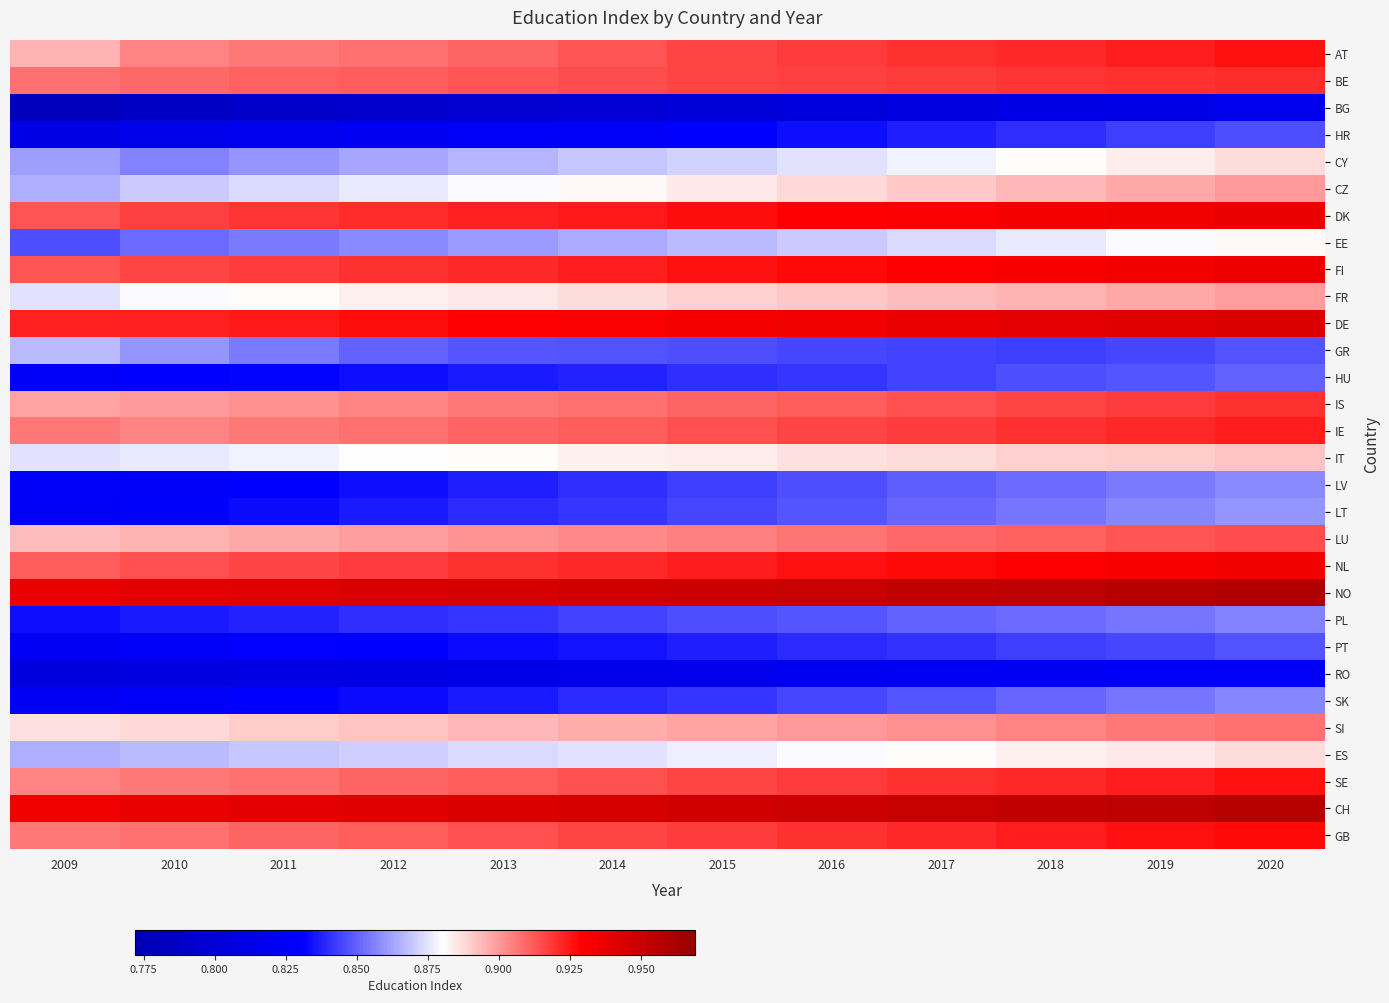

Reading right to left, extract all data points from this chart.

AT: 2020=0.9	2019=0.9	2018=0.9	2017=0.9	2016=0.9	2015=0.9	2014=0.9	2013=0.9	2012=0.9	2011=0.9	2010=0.9	2009=0.9
BE: 2020=0.9	2019=0.9	2018=0.9	2017=0.9	2016=0.9	2015=0.9	2014=0.9	2013=0.9	2012=0.9	2011=0.9	2010=0.9	2009=0.9
BG: 2020=0.8	2019=0.8	2018=0.8	2017=0.8	2016=0.8	2015=0.8	2014=0.8	2013=0.8	2012=0.8	2011=0.8	2010=0.8	2009=0.8
HR: 2020=0.8	2019=0.8	2018=0.8	2017=0.8	2016=0.8	2015=0.8	2014=0.8	2013=0.8	2012=0.8	2011=0.8	2010=0.8	2009=0.8
CY: 2020=0.9	2019=0.9	2018=0.9	2017=0.9	2016=0.9	2015=0.9	2014=0.9	2013=0.9	2012=0.9	2011=0.9	2010=0.9	2009=0.9
CZ: 2020=0.9	2019=0.9	2018=0.9	2017=0.9	2016=0.9	2015=0.9	2014=0.9	2013=0.9	2012=0.9	2011=0.9	2010=0.9	2009=0.9
DK: 2020=0.9	2019=0.9	2018=0.9	2017=0.9	2016=0.9	2015=0.9	2014=0.9	2013=0.9	2012=0.9	2011=0.9	2010=0.9	2009=0.9
EE: 2020=0.9	2019=0.9	2018=0.9	2017=0.9	2016=0.9	2015=0.9	2014=0.9	2013=0.9	2012=0.9	2011=0.9	2010=0.9	2009=0.8
FI: 2020=0.9	2019=0.9	2018=0.9	2017=0.9	2016=0.9	2015=0.9	2014=0.9	2013=0.9	2012=0.9	2011=0.9	2010=0.9	2009=0.9
FR: 2020=0.9	2019=0.9	2018=0.9	2017=0.9	2016=0.9	2015=0.9	2014=0.9	2013=0.9	2012=0.9	2011=0.9	2010=0.9	2009=0.9
DE: 2020=0.9	2019=0.9	2018=0.9	2017=0.9	2016=0.9	2015=0.9	2014=0.9	2013=0.9	2012=0.9	2011=0.9	2010=0.9	2009=0.9
GR: 2020=0.8	2019=0.8	2018=0.8	2017=0.8	2016=0.8	2015=0.8	2014=0.8	2013=0.8	2012=0.8	2011=0.9	2010=0.9	2009=0.9
HU: 2020=0.8	2019=0.8	2018=0.8	2017=0.8	2016=0.8	2015=0.8	2014=0.8	2013=0.8	2012=0.8	2011=0.8	2010=0.8	2009=0.8
IS: 2020=0.9	2019=0.9	2018=0.9	2017=0.9	2016=0.9	2015=0.9	2014=0.9	2013=0.9	2012=0.9	2011=0.9	2010=0.9	2009=0.9
IE: 2020=0.9	2019=0.9	2018=0.9	2017=0.9	2016=0.9	2015=0.9	2014=0.9	2013=0.9	2012=0.9	2011=0.9	2010=0.9	2009=0.9
IT: 2020=0.9	2019=0.9	2018=0.9	2017=0.9	2016=0.9	2015=0.9	2014=0.9	2013=0.9	2012=0.9	2011=0.9	2010=0.9	2009=0.9
LV: 2020=0.9	2019=0.9	2018=0.9	2017=0.8	2016=0.8	2015=0.8	2014=0.8	2013=0.8	2012=0.8	2011=0.8	2010=0.8	2009=0.8
LT: 2020=0.9	2019=0.9	2018=0.9	2017=0.9	2016=0.8	2015=0.8	2014=0.8	2013=0.8	2012=0.8	2011=0.8	2010=0.8	2009=0.8
LU: 2020=0.9	2019=0.9	2018=0.9	2017=0.9	2016=0.9	2015=0.9	2014=0.9	2013=0.9	2012=0.9	2011=0.9	2010=0.9	2009=0.9
NL: 2020=0.9	2019=0.9	2018=0.9	2017=0.9	2016=0.9	2015=0.9	2014=0.9	2013=0.9	2012=0.9	2011=0.9	2010=0.9	2009=0.9
NO: 2020=1.0	2019=1.0	2018=1.0	2017=1.0	2016=1.0	2015=0.9	2014=0.9	2013=0.9	2012=0.9	2011=0.9	2010=0.9	2009=0.9
PL: 2020=0.9	2019=0.9	2018=0.9	2017=0.8	2016=0.8	2015=0.8	2014=0.8	2013=0.8	2012=0.8	2011=0.8	2010=0.8	2009=0.8
PT: 2020=0.8	2019=0.8	2018=0.8	2017=0.8	2016=0.8	2015=0.8	2014=0.8	2013=0.8	2012=0.8	2011=0.8	2010=0.8	2009=0.8
RO: 2020=0.8	2019=0.8	2018=0.8	2017=0.8	2016=0.8	2015=0.8	2014=0.8	2013=0.8	2012=0.8	2011=0.8	2010=0.8	2009=0.8
SK: 2020=0.9	2019=0.9	2018=0.9	2017=0.8	2016=0.8	2015=0.8	2014=0.8	2013=0.8	2012=0.8	2011=0.8	2010=0.8	2009=0.8
SI: 2020=0.9	2019=0.9	2018=0.9	2017=0.9	2016=0.9	2015=0.9	2014=0.9	2013=0.9	2012=0.9	2011=0.9	2010=0.9	2009=0.9
ES: 2020=0.9	2019=0.9	2018=0.9	2017=0.9	2016=0.9	2015=0.9	2014=0.9	2013=0.9	2012=0.9	2011=0.9	2010=0.9	2009=0.9
SE: 2020=0.9	2019=0.9	2018=0.9	2017=0.9	2016=0.9	2015=0.9	2014=0.9	2013=0.9	2012=0.9	2011=0.9	2010=0.9	2009=0.9
CH: 2020=1.0	2019=1.0	2018=1.0	2017=1.0	2016=0.9	2015=0.9	2014=0.9	2013=0.9	2012=0.9	2011=0.9	2010=0.9	2009=0.9
GB: 2020=0.9	2019=0.9	2018=0.9	2017=0.9	2016=0.9	2015=0.9	2014=0.9	2013=0.9	2012=0.9	2011=0.9	2010=0.9	2009=0.9